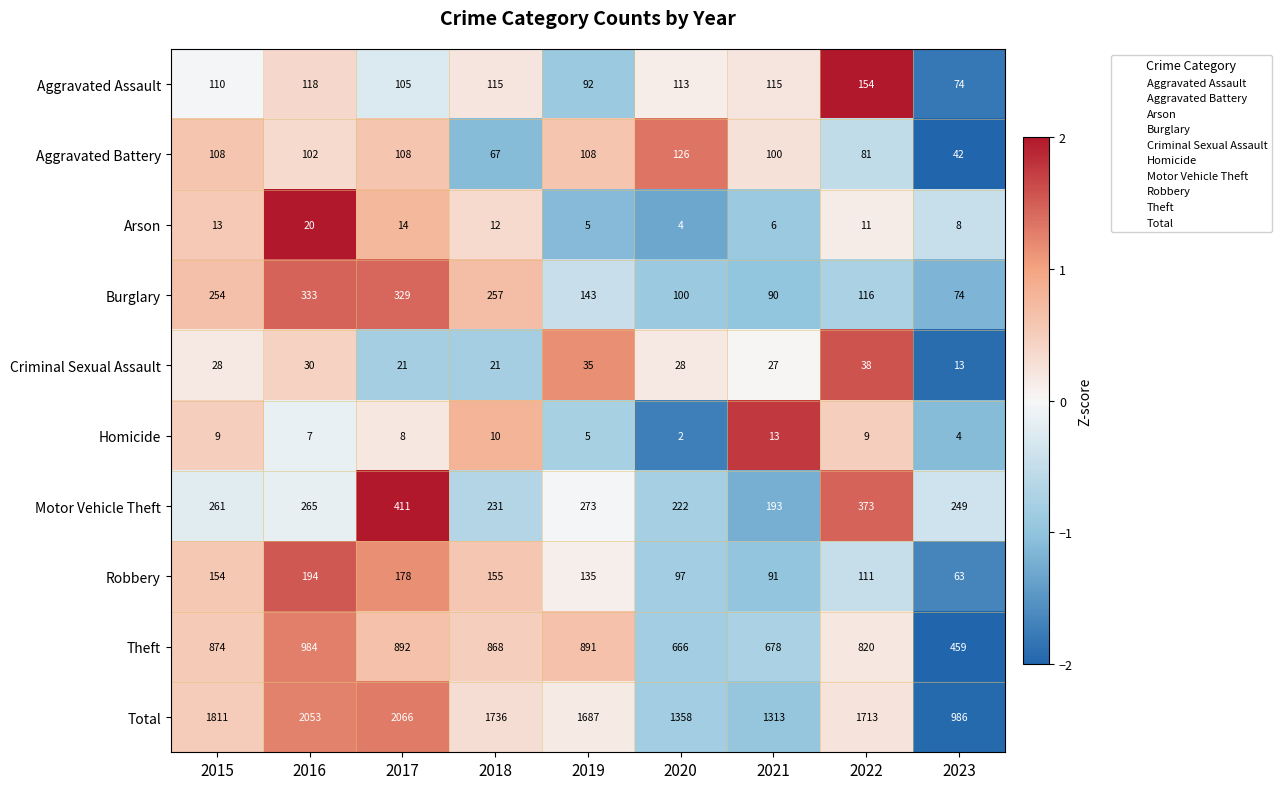

Is it true that Homicide equals 16 at 2018?

False